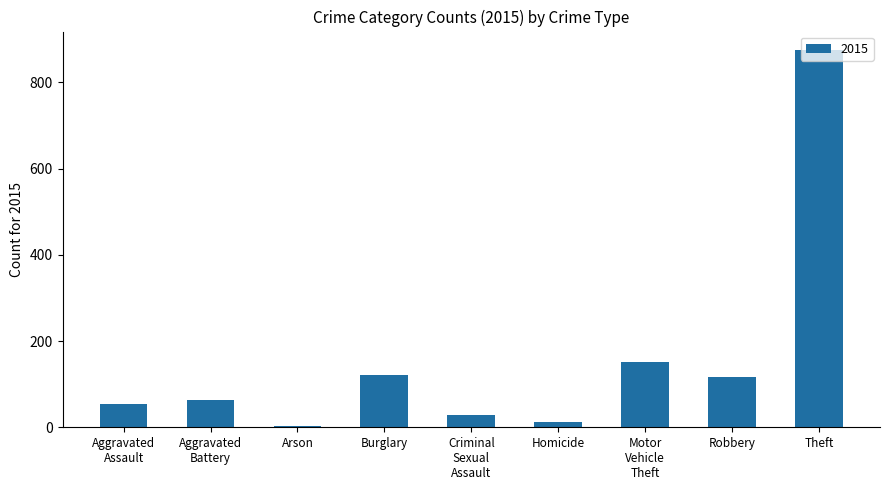

What is the sum of all values?

1425